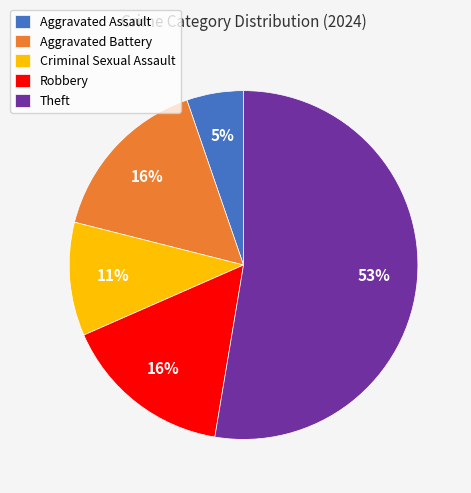

To the nearest percent, what is the difference between the Criminal Sexual Assault and Aggravated Battery slice percentages?

5%